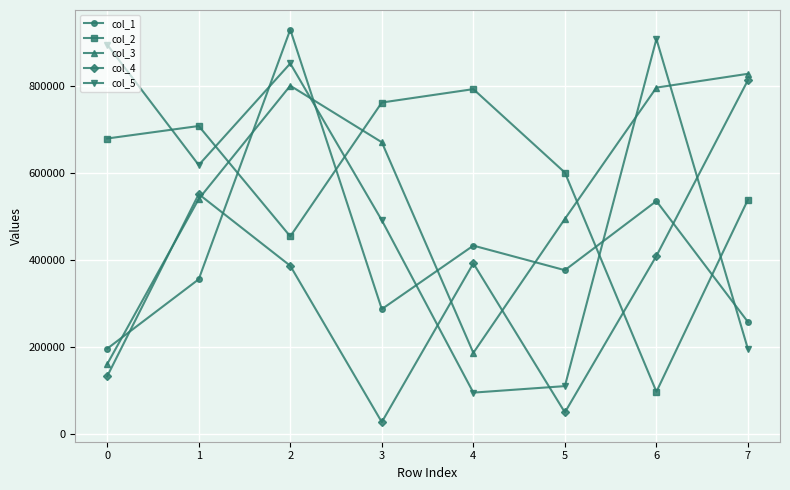

At which category is the sum across all series the highest?

2